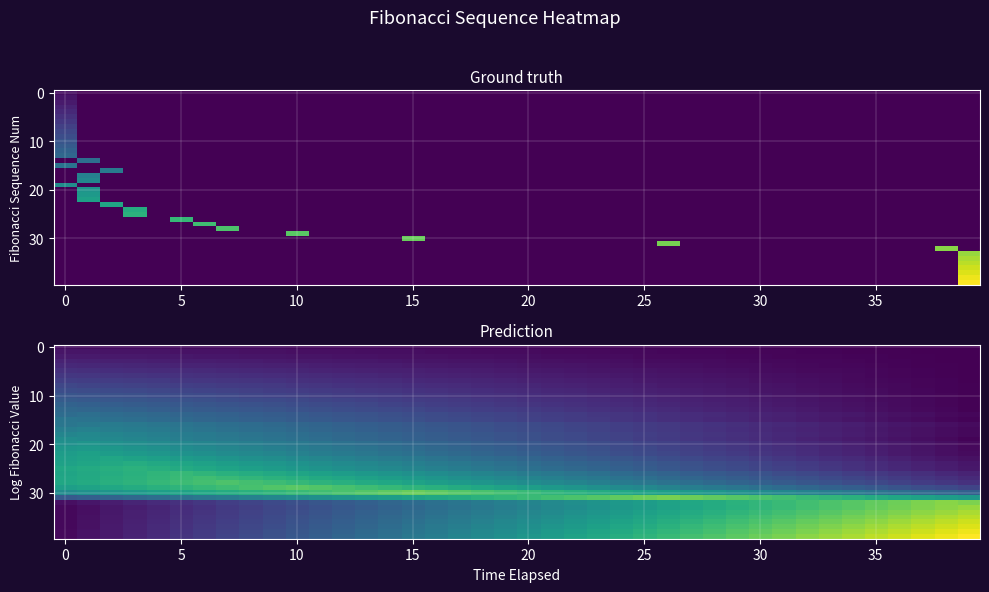

How many data points in 20 are less than 5?

19